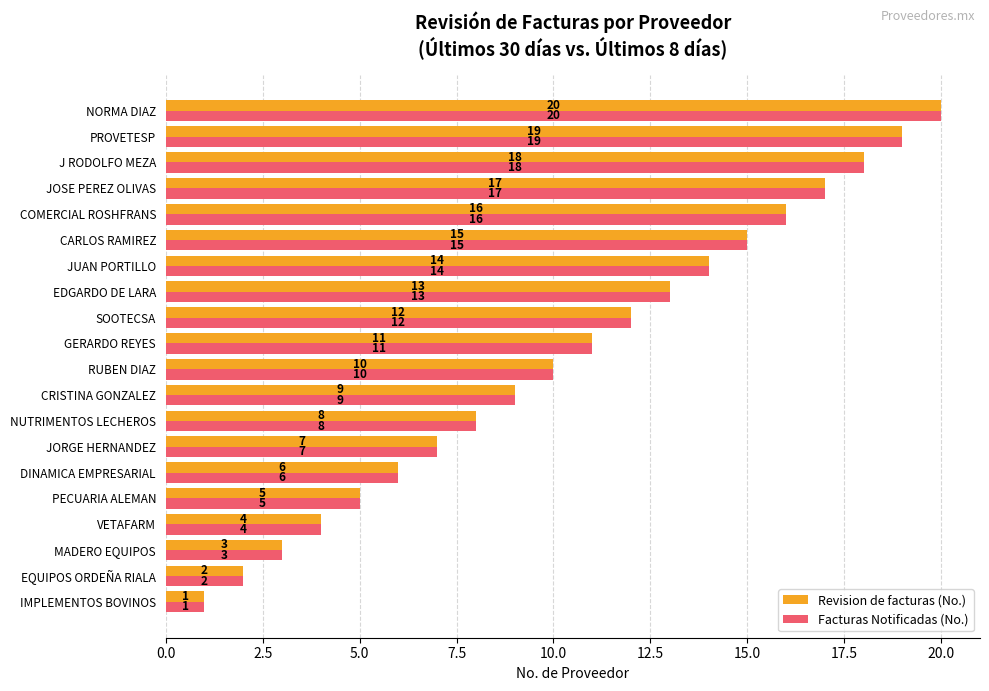

Which category has the lowest value in the Facturas Notificadas (No.) series?

IMPLEMENTOS BOVINOS